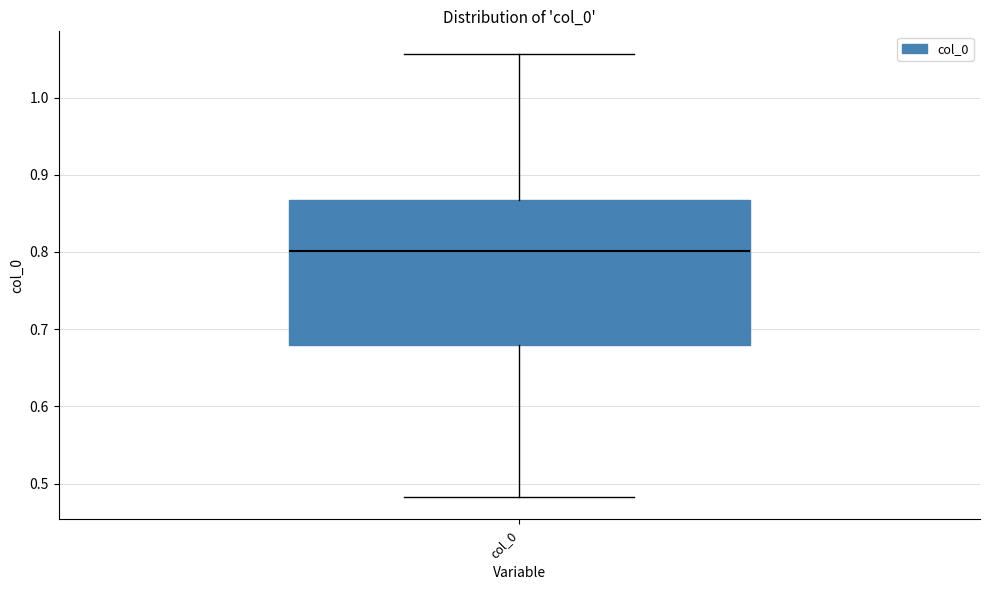

Read this box plot against the y-axis: the position of the median line, the range covered by the box, and the ends of both whiskers. The values are not printed on the chart, so give them approximately, as read against the axis.

median 0.80, box 0.68 to 0.87, whiskers 0.48 to 1.06